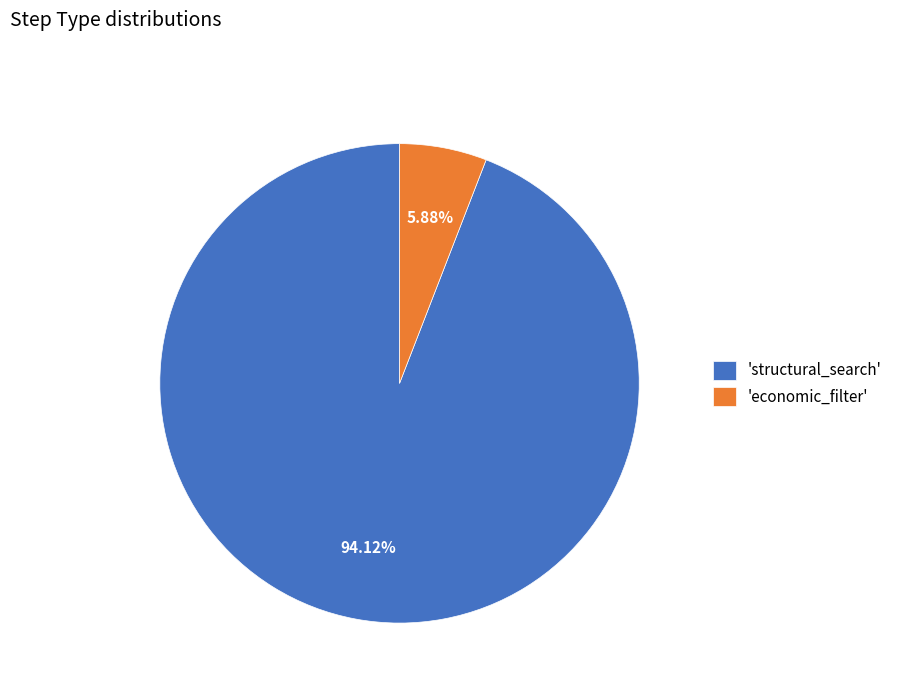

What is the ratio of the value at 'structural_search' to the value at 'economic_filter'?

16.0